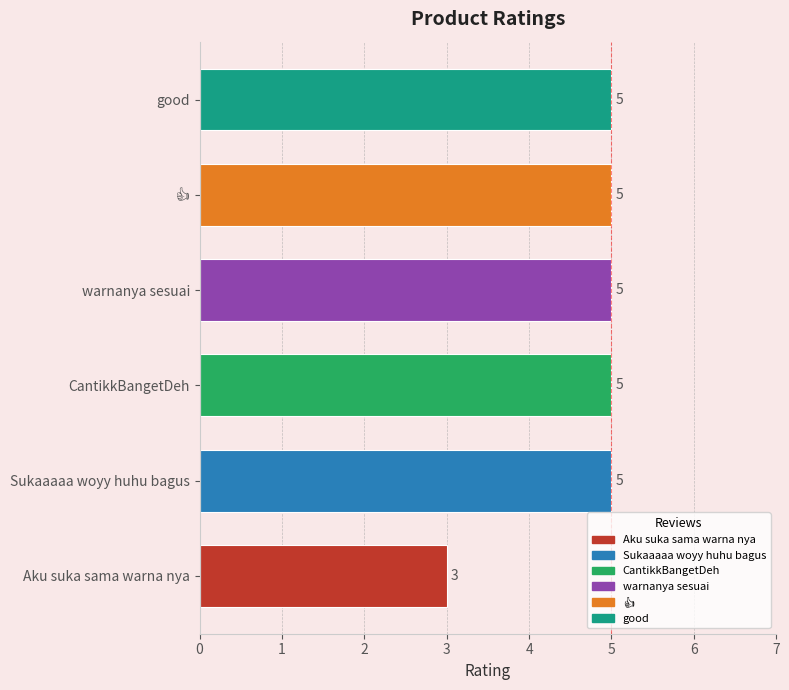

How many data points are less than 5?

1